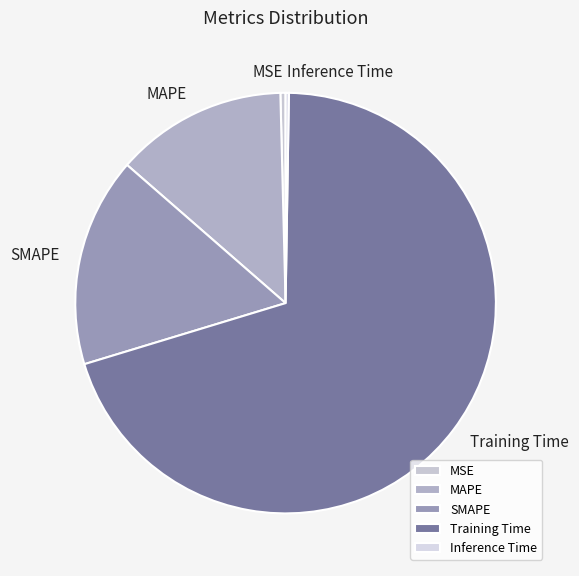

What is the largest slice in the pie chart?

Training Time